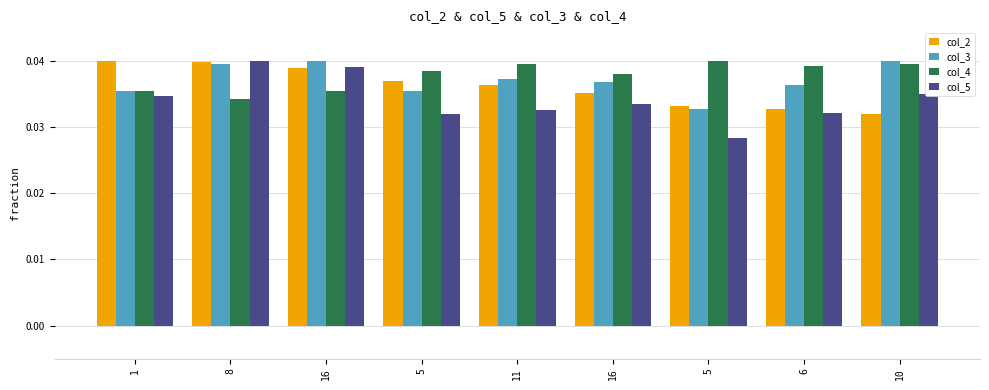

At which category is the sum across all series the highest?

8